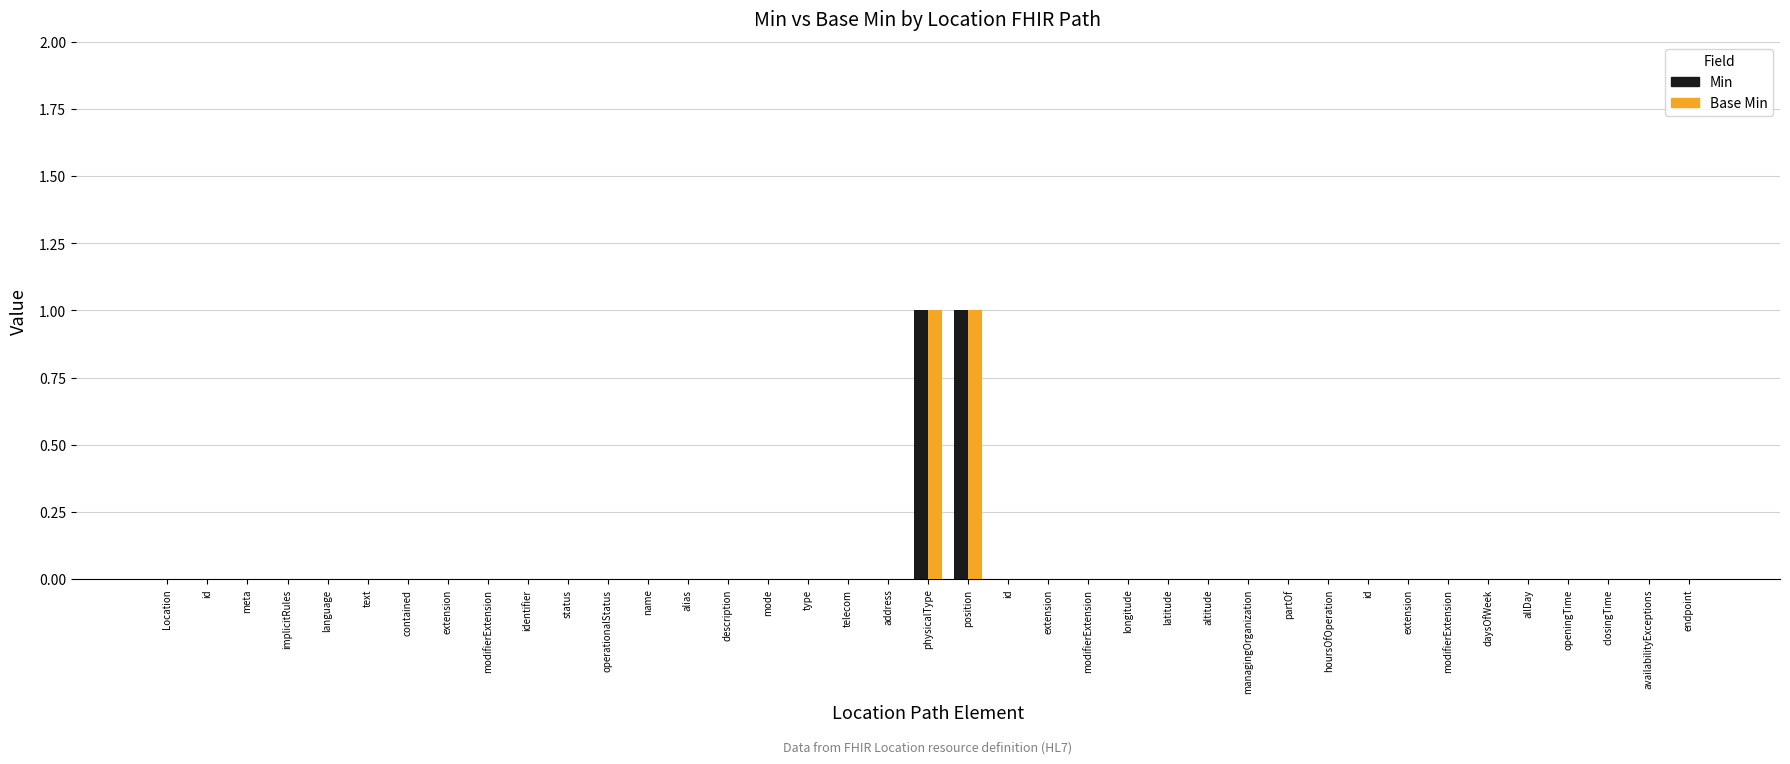

Reading right to left, transcribe all the data shown in this chart.

Min: endpoint=0	availabilityExceptions=0	closingTime=0	openingTime=0	allDay=0	daysOfWeek=0	modifierExtension=0	extension=0	id=0	hoursOfOperation=0	partOf=0	managingOrganization=0	altitude=0	latitude=0	longitude=0	modifierExtension=0	extension=0	id=0	position=1	physicalType=1	address=0	telecom=0	type=0	mode=0	description=0	alias=0	name=0	operationalStatus=0	status=0	identifier=0	modifierExtension=0	extension=0	contained=0	text=0	language=0	implicitRules=0	meta=0	id=0	Location=0
Base Min: endpoint=0	availabilityExceptions=0	closingTime=0	openingTime=0	allDay=0	daysOfWeek=0	modifierExtension=0	extension=0	id=0	hoursOfOperation=0	partOf=0	managingOrganization=0	altitude=0	latitude=0	longitude=0	modifierExtension=0	extension=0	id=0	position=1	physicalType=1	address=0	telecom=0	type=0	mode=0	description=0	alias=0	name=0	operationalStatus=0	status=0	identifier=0	modifierExtension=0	extension=0	contained=0	text=0	language=0	implicitRules=0	meta=0	id=0	Location=0